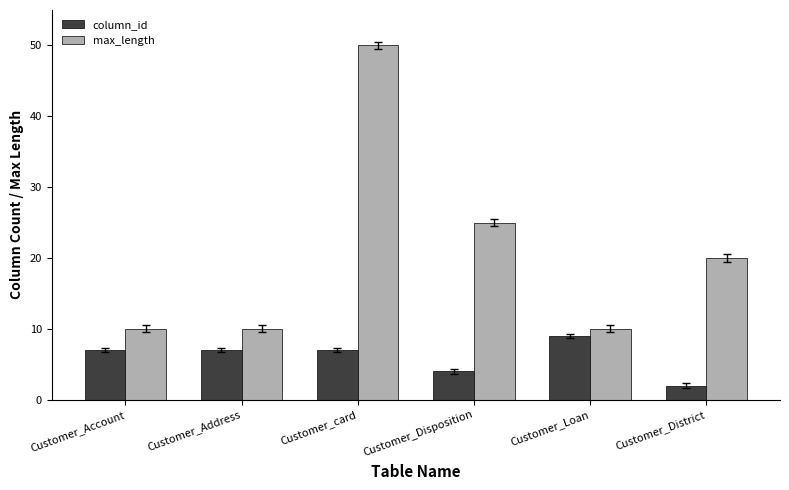

Which series has the widest spread of values?

max_length